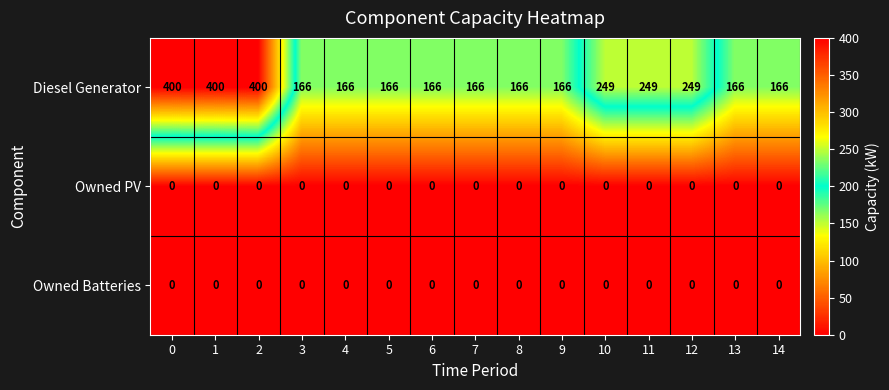

True or false: Owned PV has a value of 0 at 11.

True